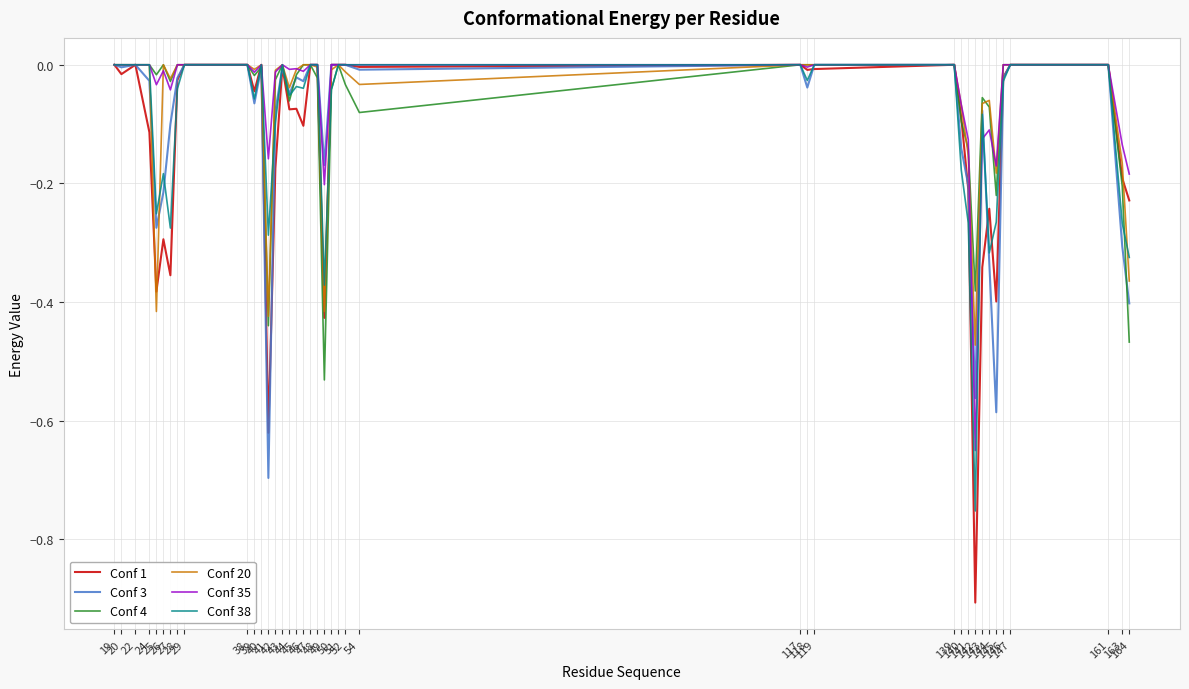

In Conf 35, how many points are higher than both neighbors (excluding endpoints)?

5